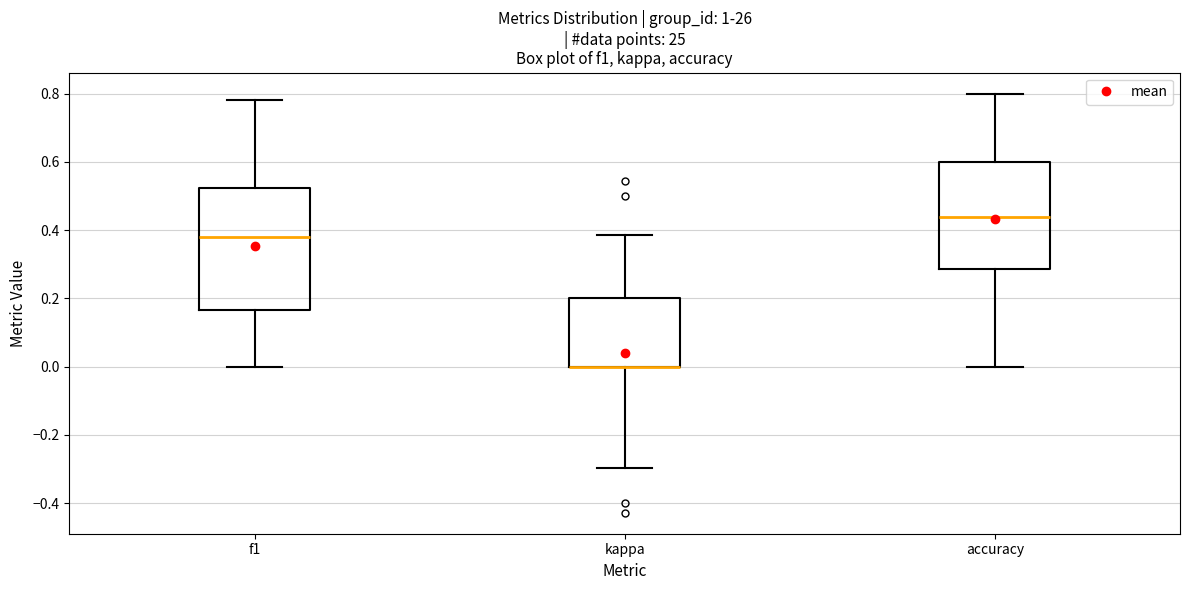

Which box is the tallest, from its lower edge to its upper edge?

f1